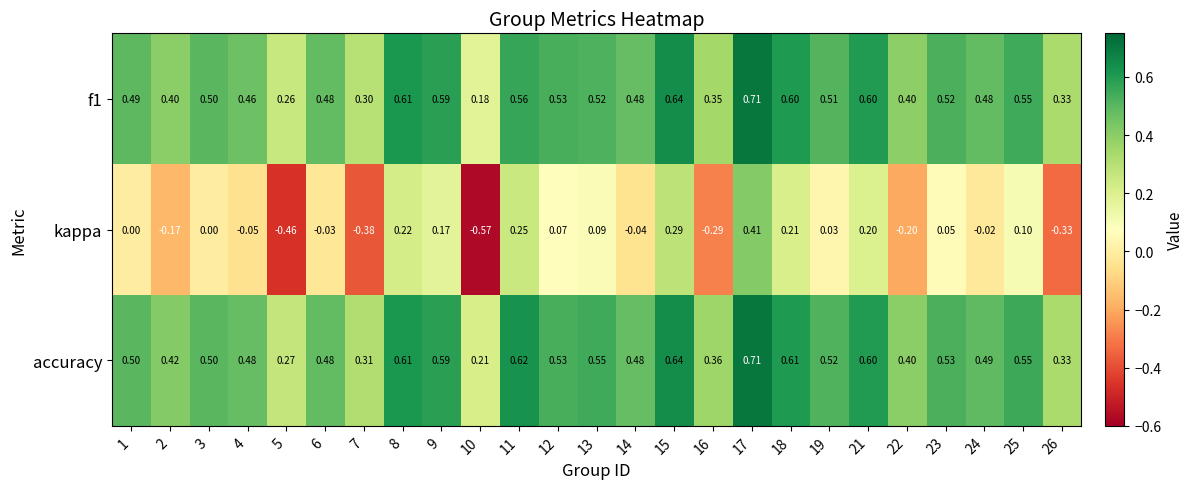

Which series has the largest total across all categories?

accuracy